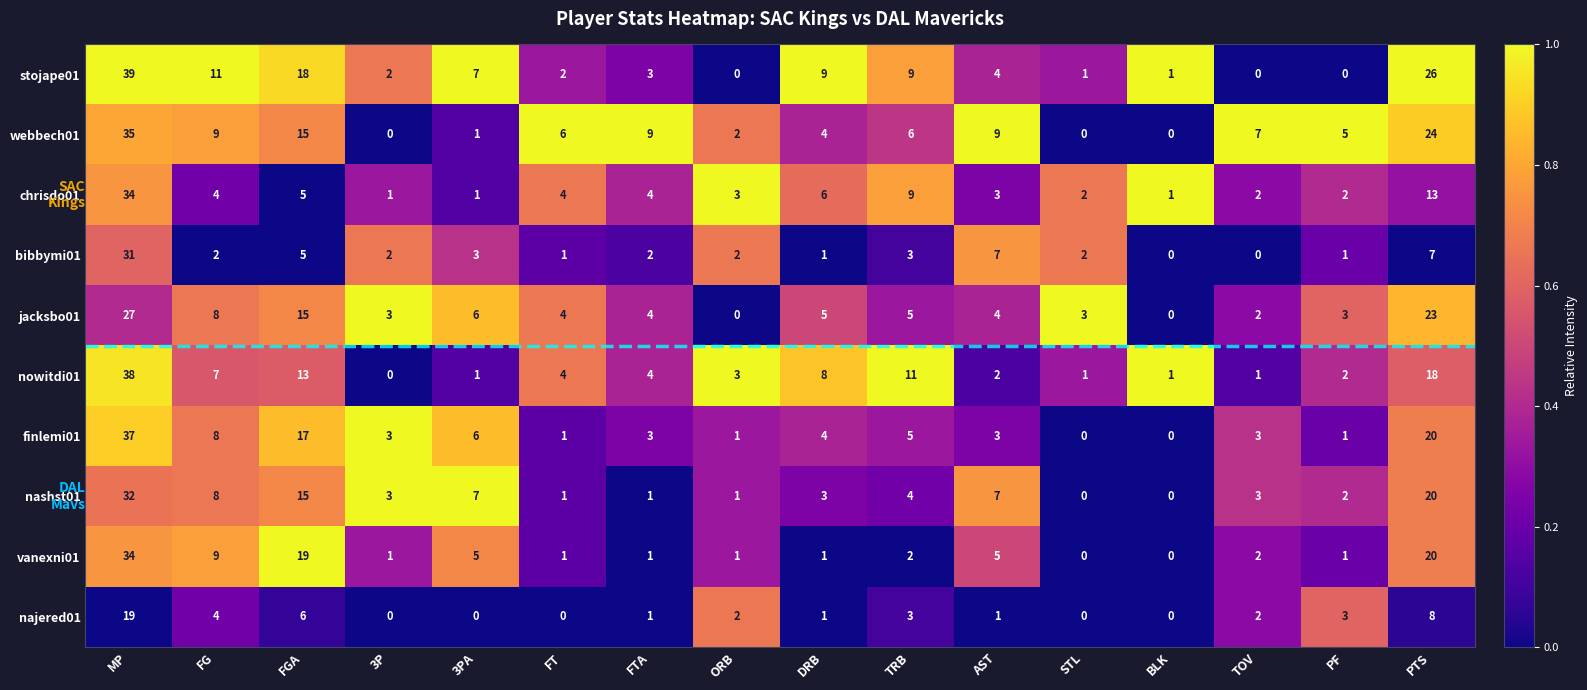

Where does the webbech01 series first go above 6?

MP